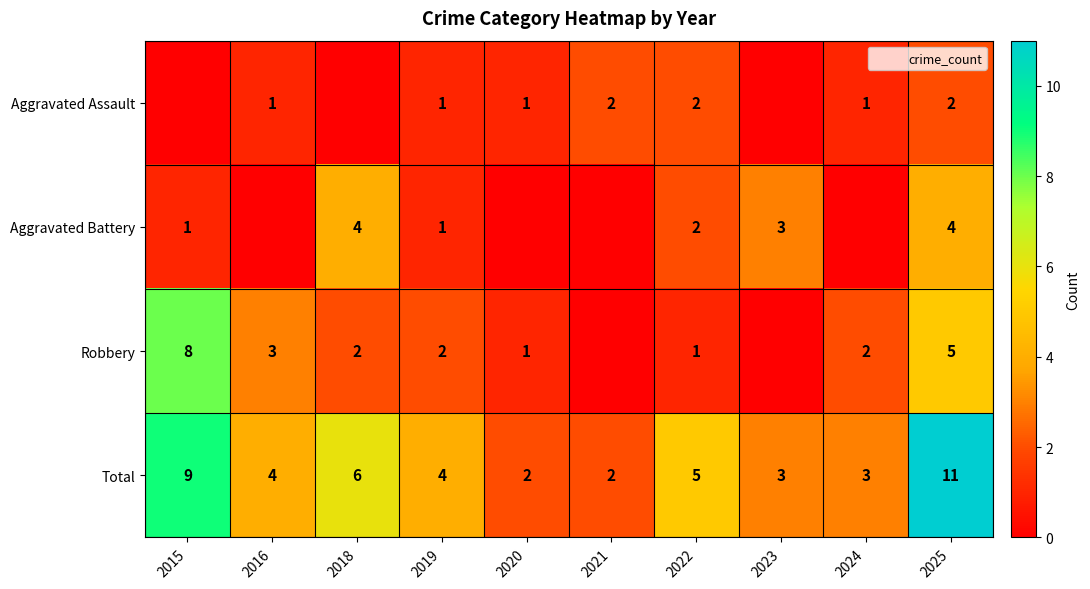

Which category has the lowest value across all series?

2015